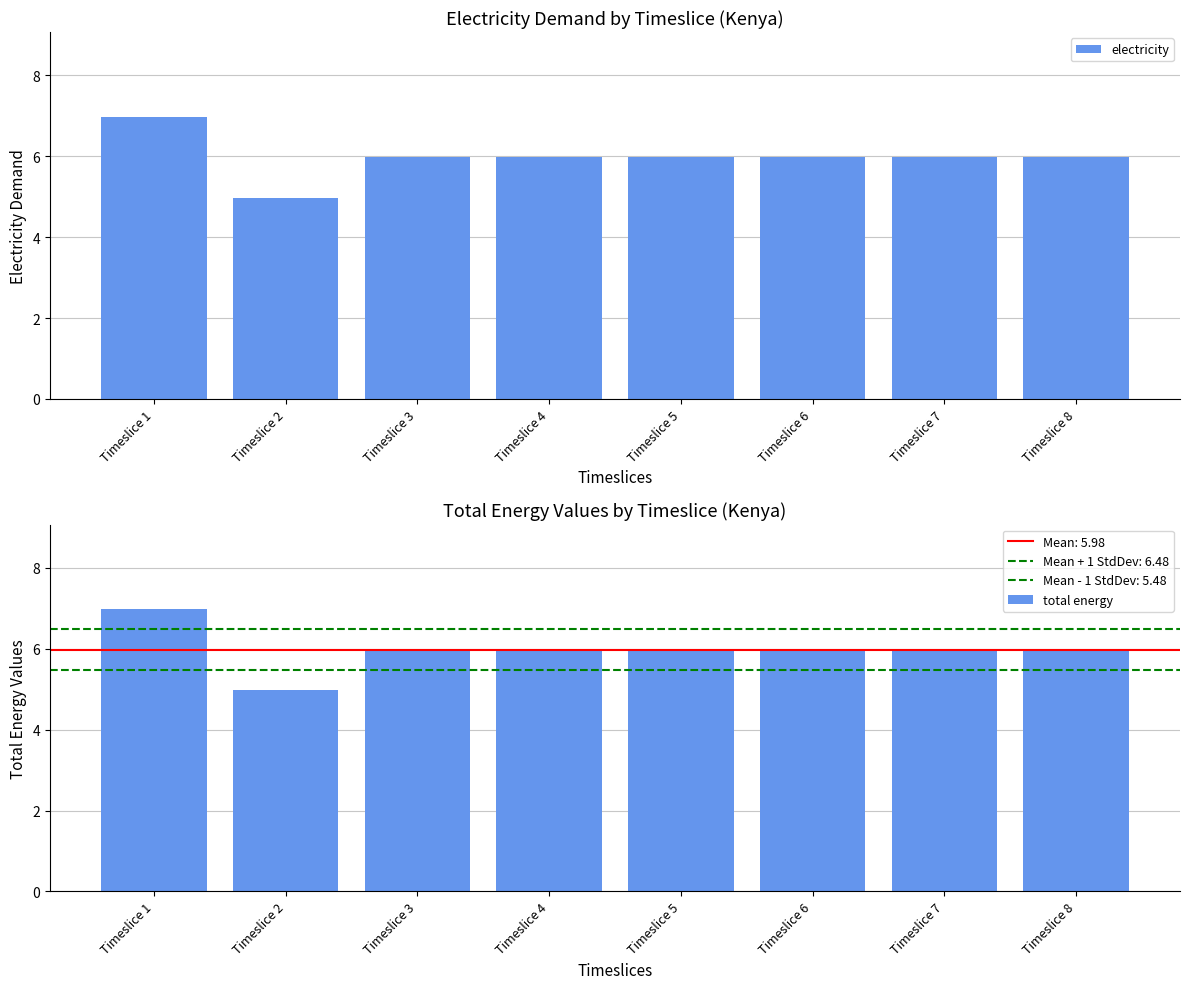

What is the minimum value for total energy?

5.0